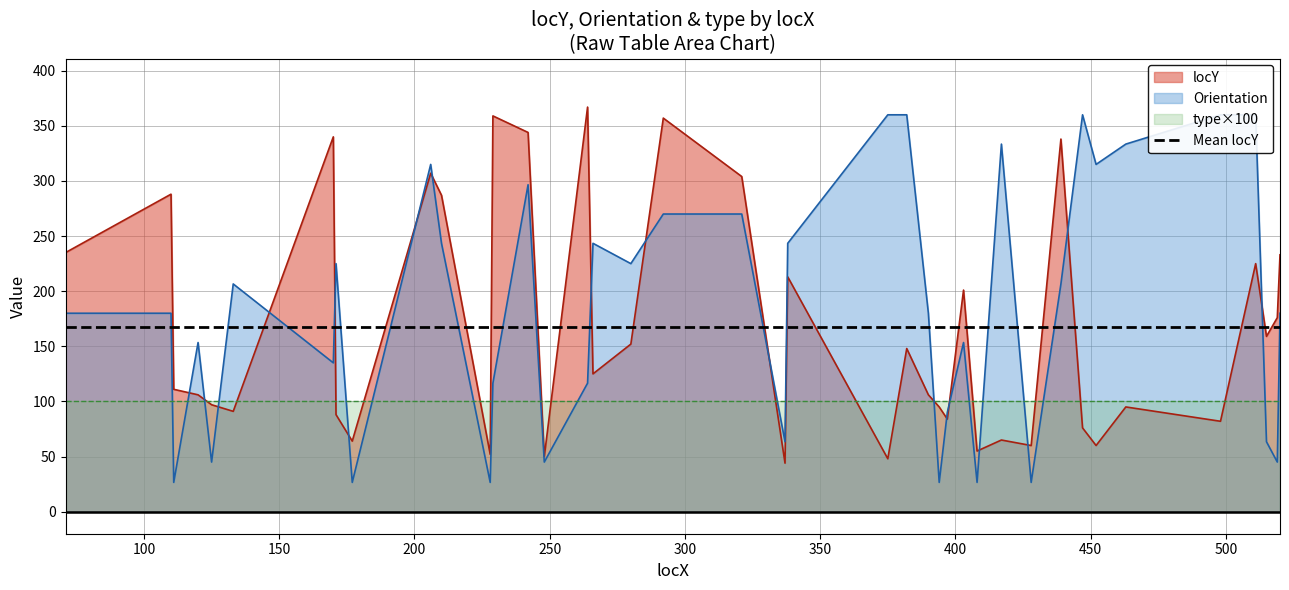

Which series ends up on top after the final intersection of locY and Mean locY?

locY